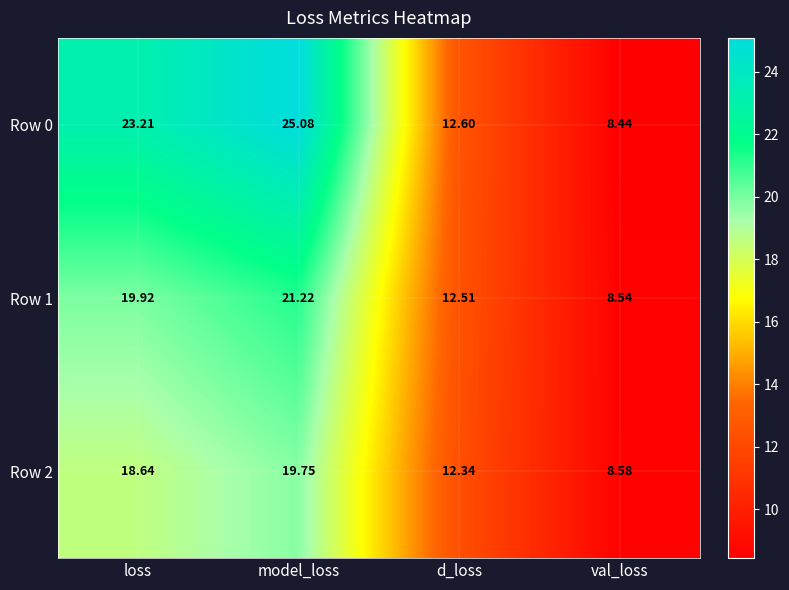

Is the value of Row 0 at loss greater than the value of Row 2 at val_loss?

Yes